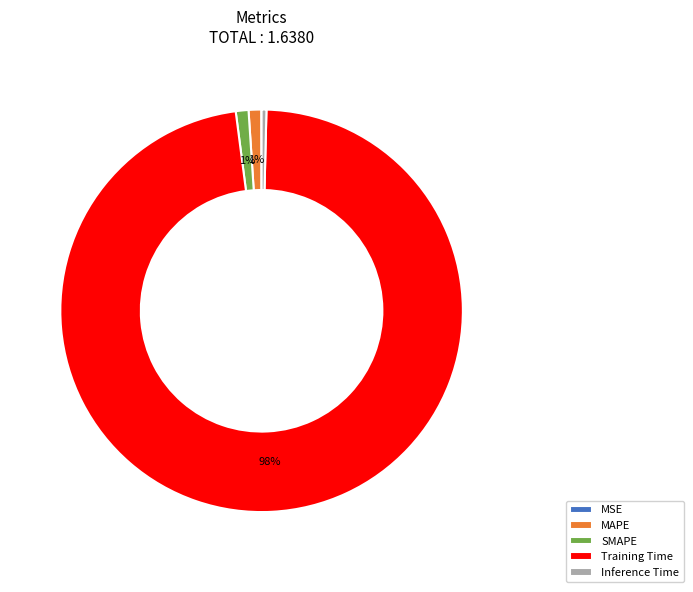

Between SMAPE and Training Time, which is larger?

Training Time